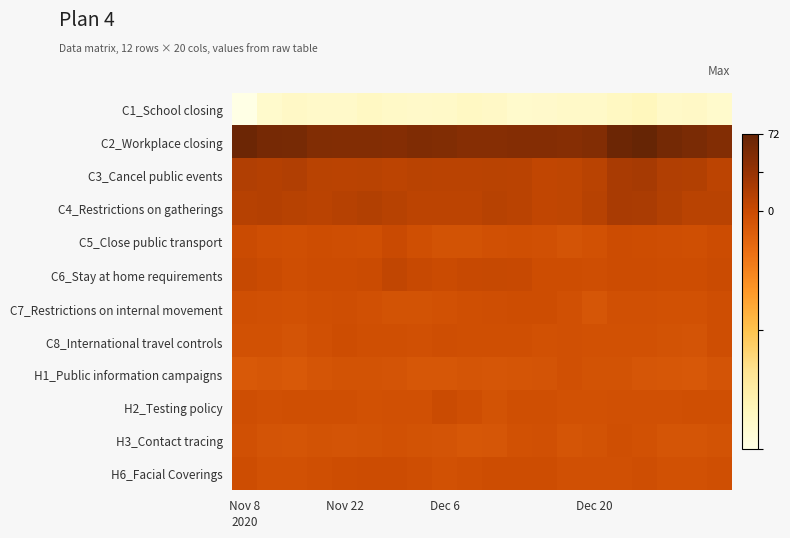

What is the smallest value displayed?

-223.2